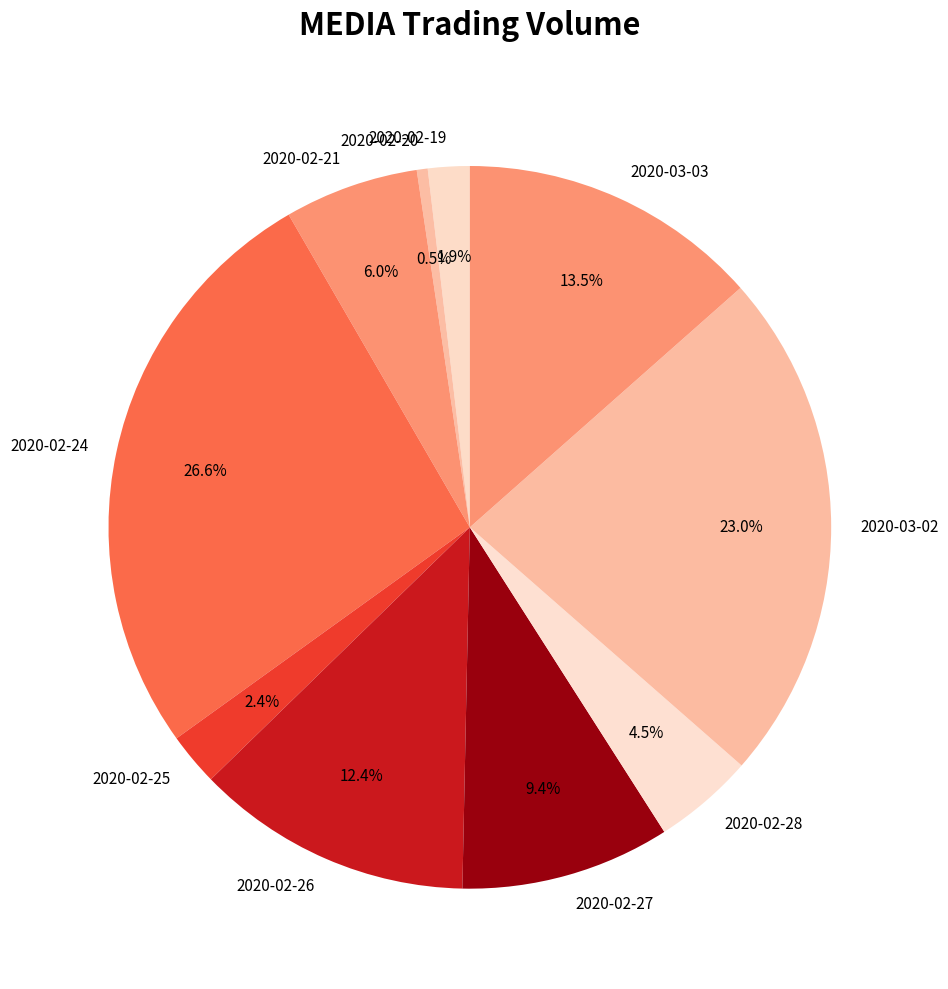

What is the ratio of the value at 2020-02-27 to the value at 2020-03-02?

0.4